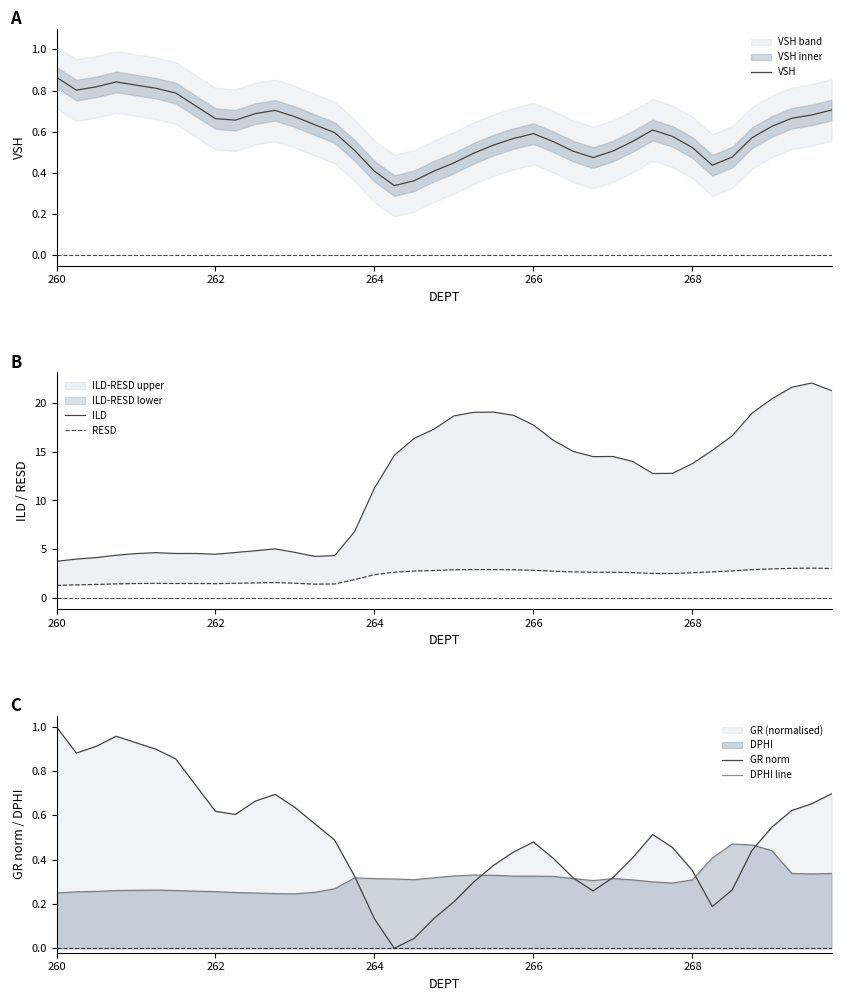

What is the value of the ILD point at the 39th from the left?

22.0